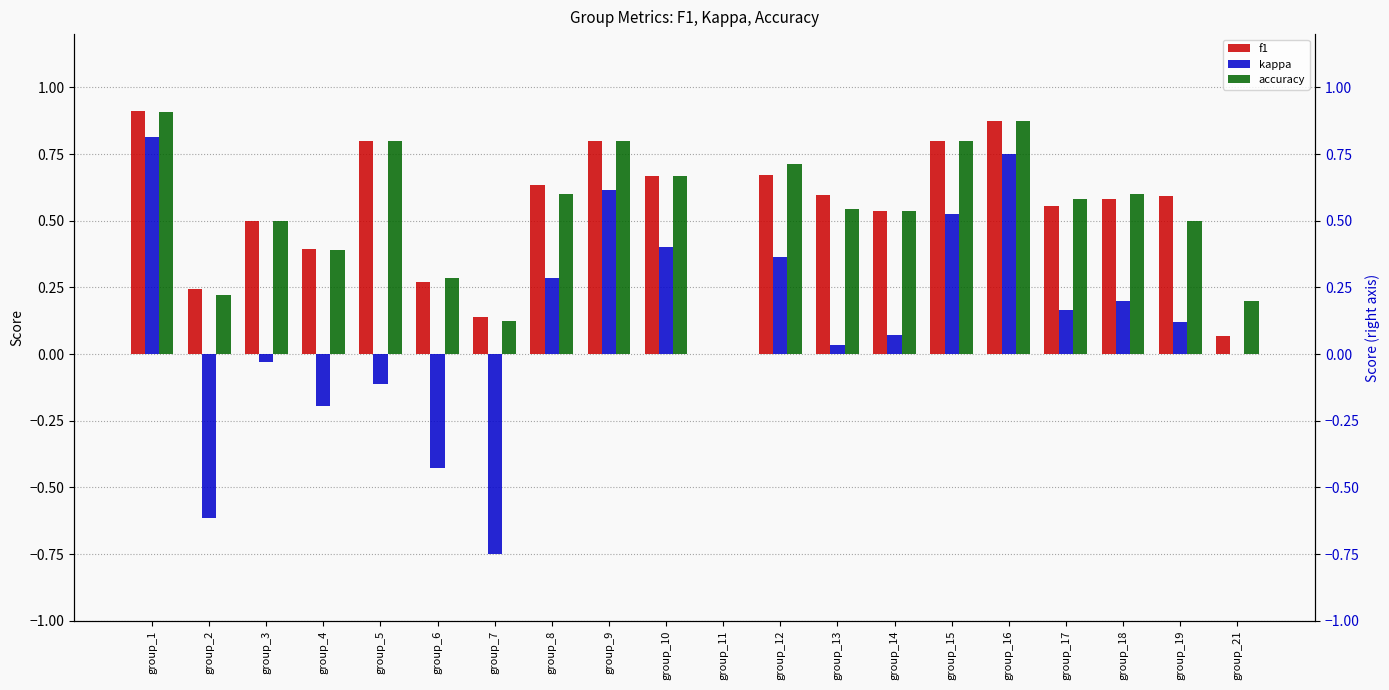

How many categories are shown in the chart?

20